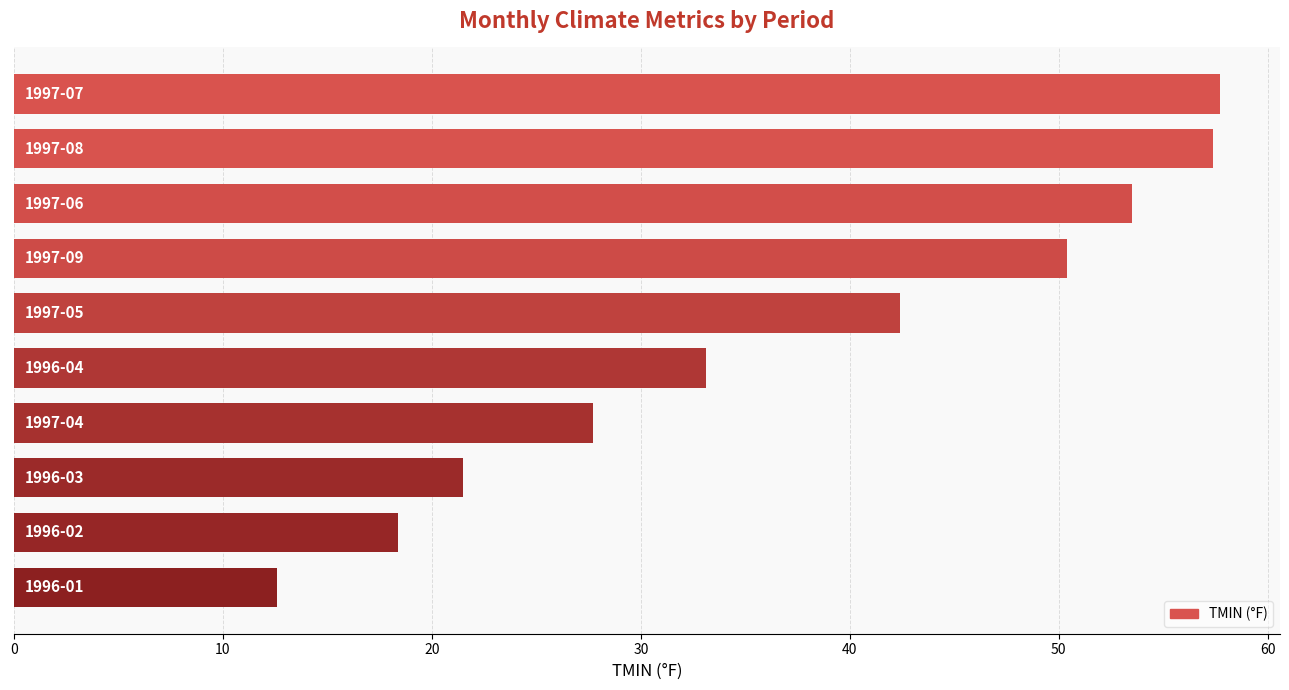

What is the sum of all values?

374.7